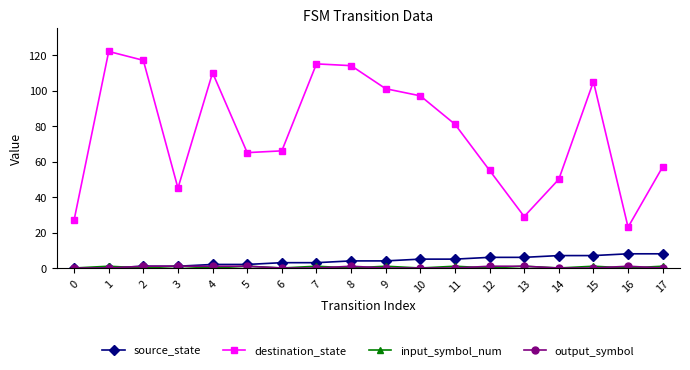

What is the spread (max minus min) of values at 15?

105